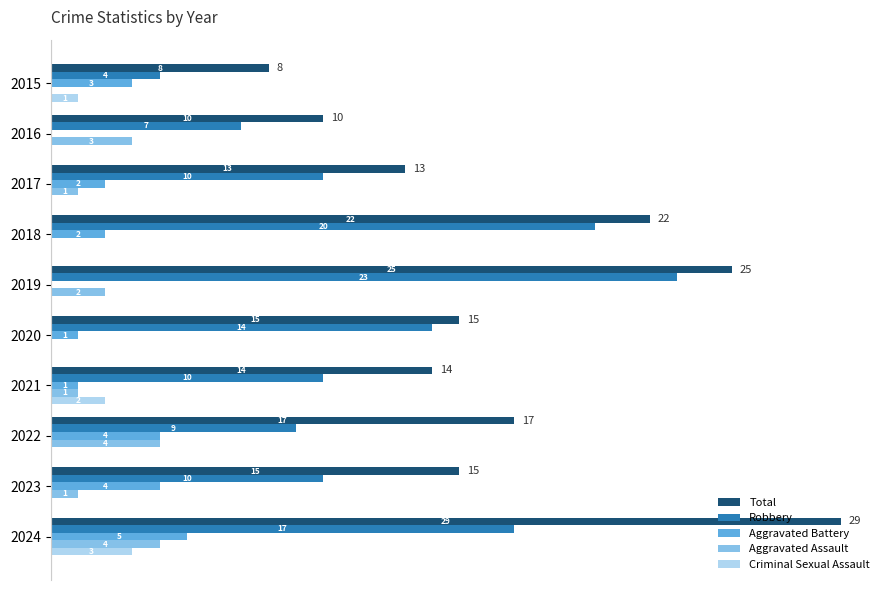

Between 2020 and 2021, which series saw the biggest shift?

Robbery